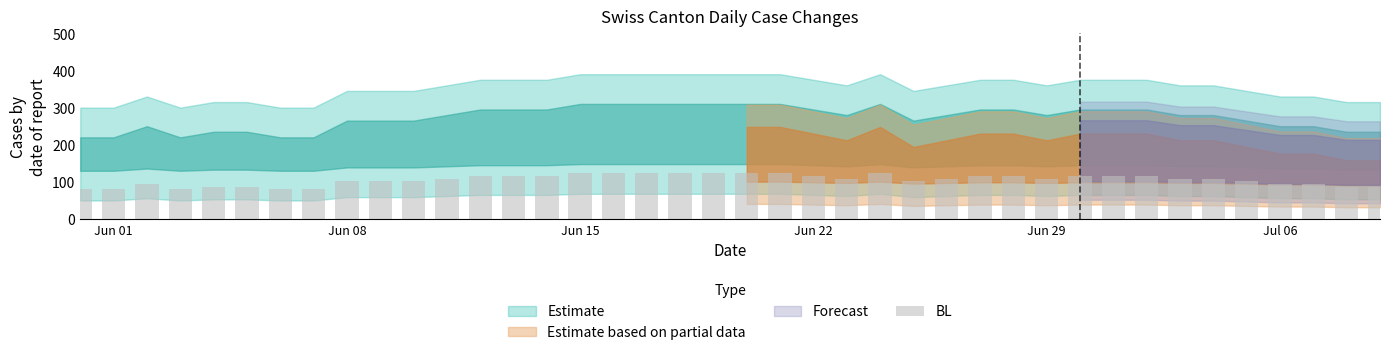

What is the average value?

105.6